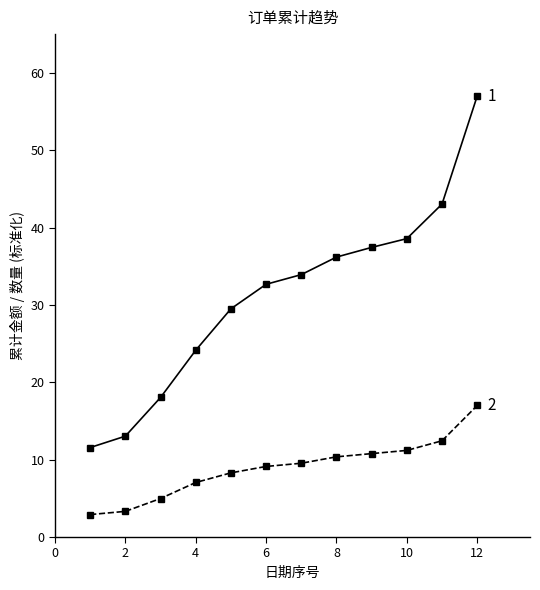

What is the maximum value shown in the chart?

57.0